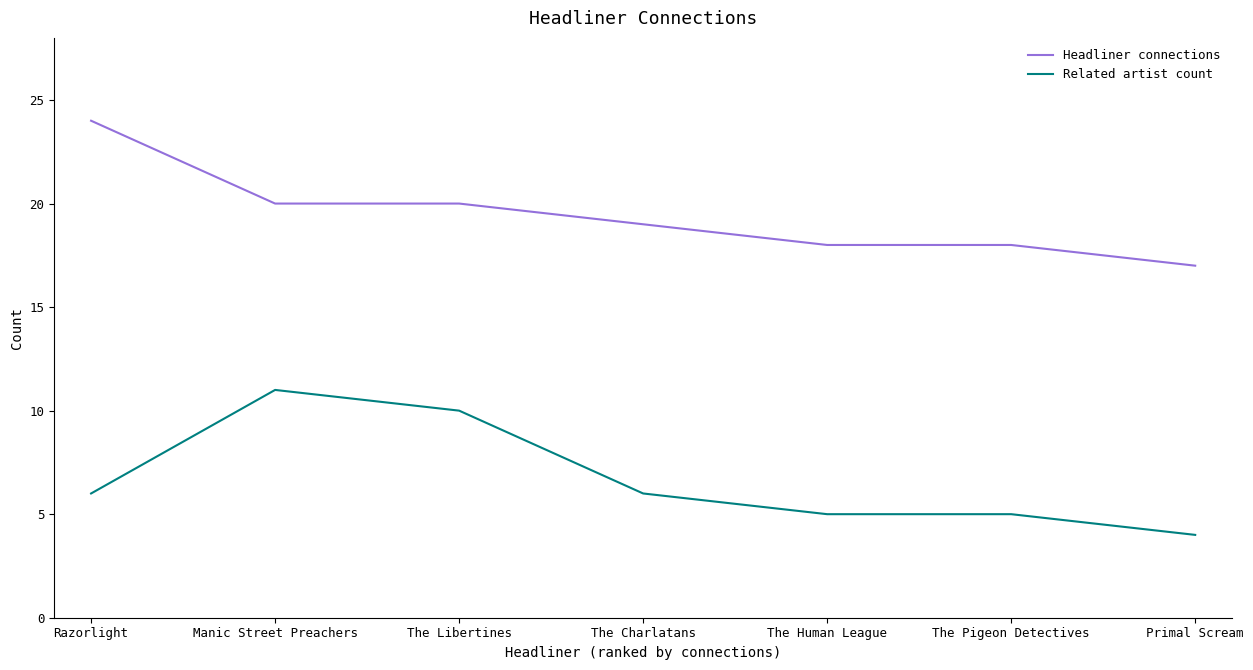

The value of Related artist count at The Charlatans is 3. True or false?

False